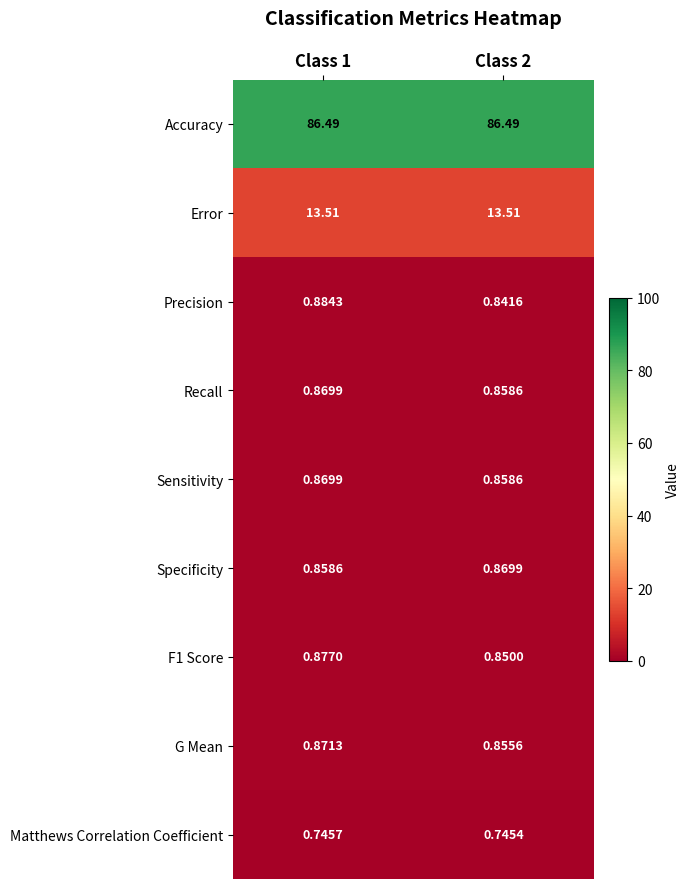

Which series has the widest spread of values?

Precision